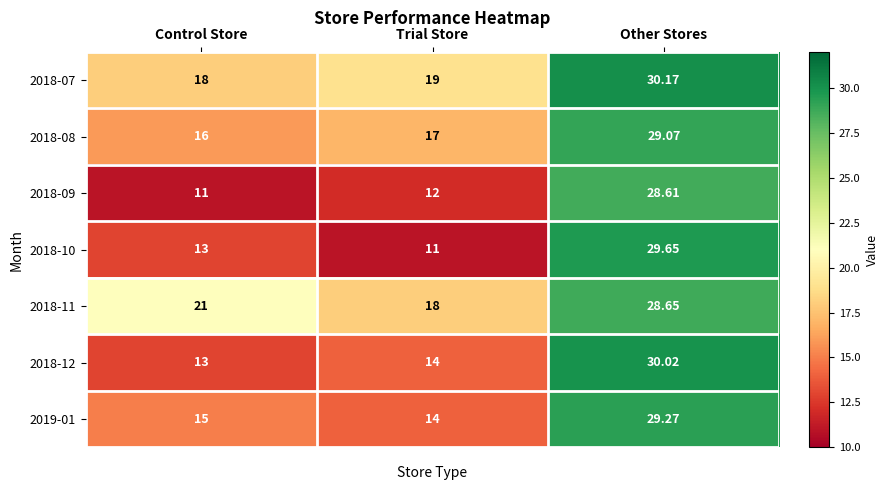

At which category is the sum across all series the highest?

Other Stores